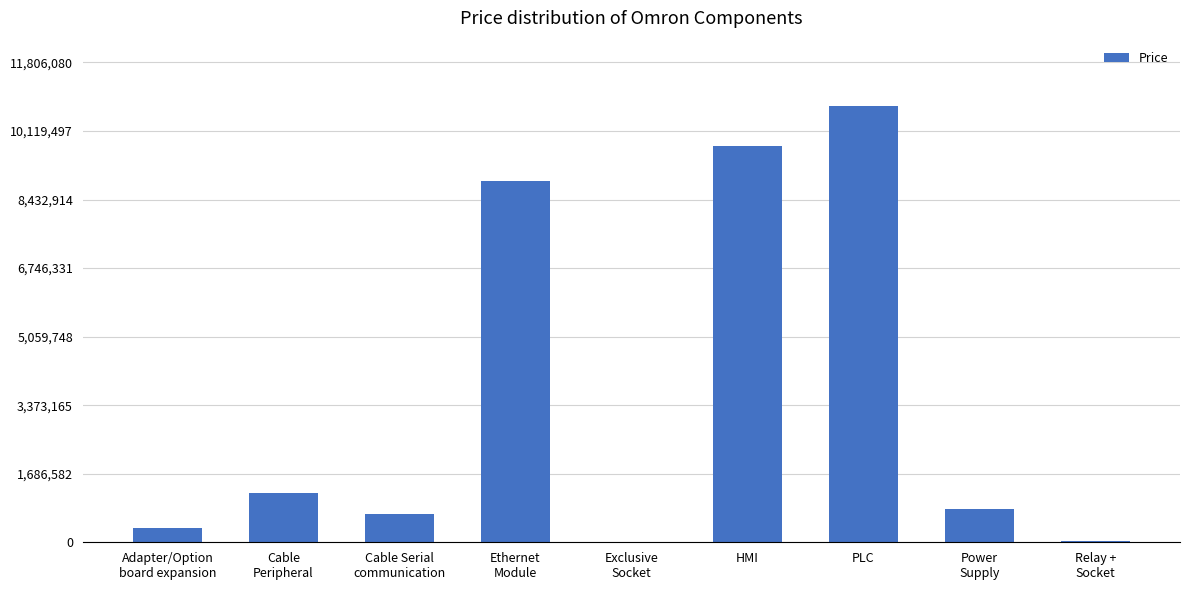

Which category has the highest value across all series?

PLC